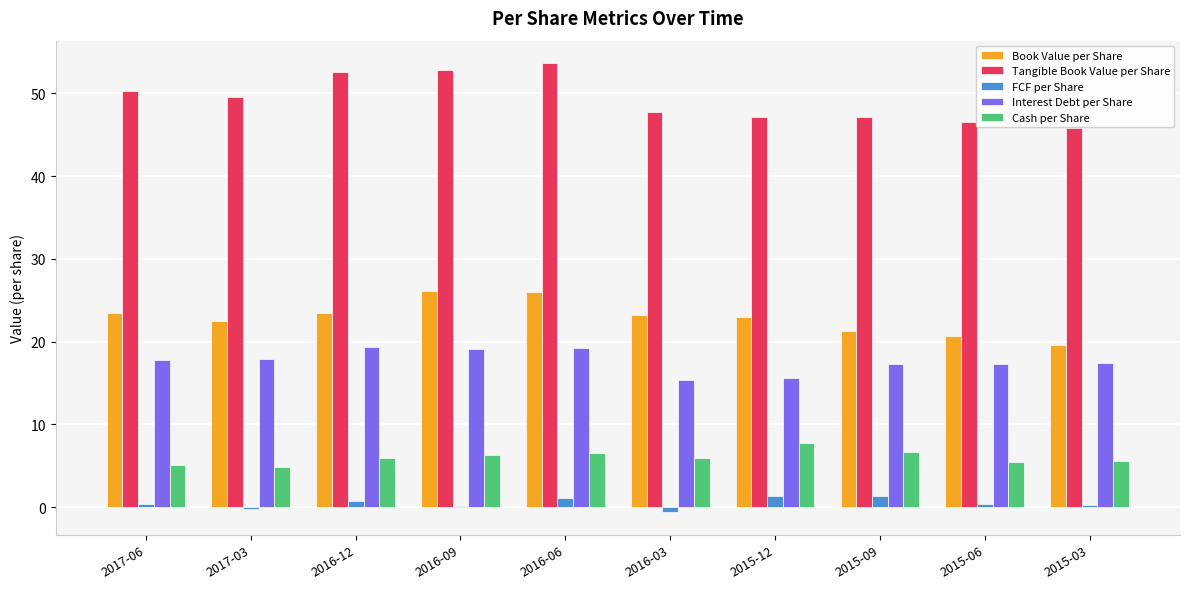

How many data points does each series have?

10